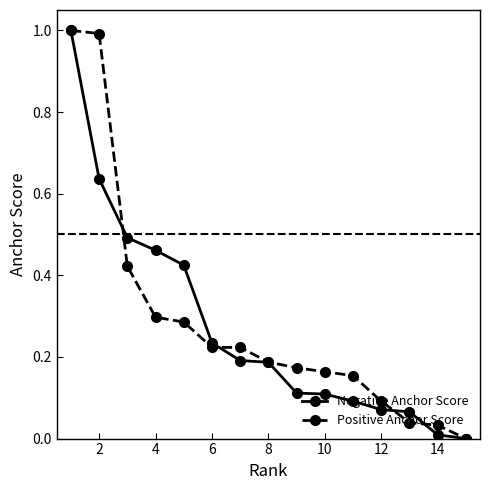

What is the value of the Positive Anchor Score point at the 1st from the left?

1.0